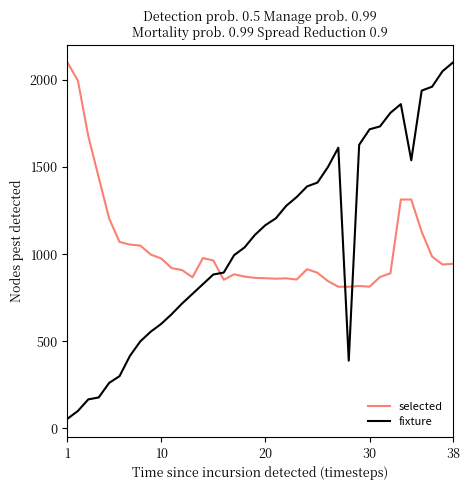

What is the maximum value for selected?

2100.0